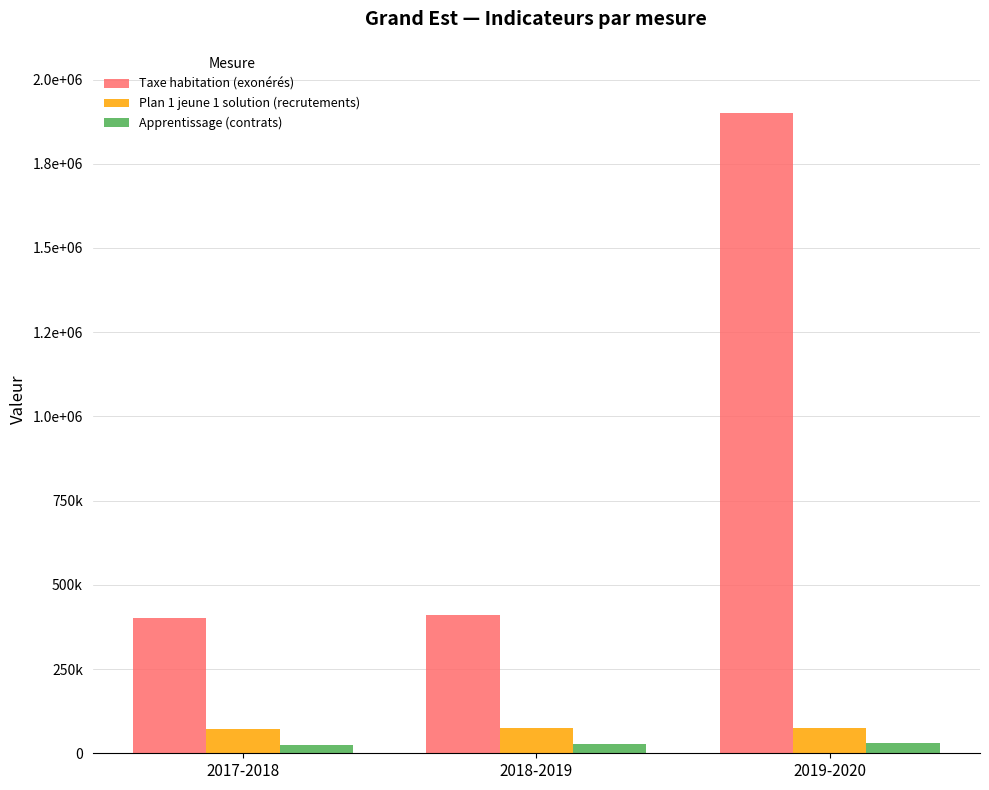

What are all the series names shown in the legend?

Taxe habitation (exonérés), Plan 1 jeune 1 solution (recrutements), Apprentissage (contrats)